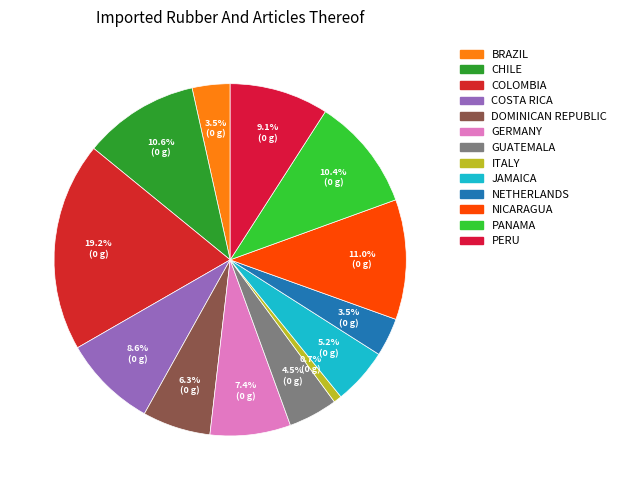

Count the number of slices in the pie.

13